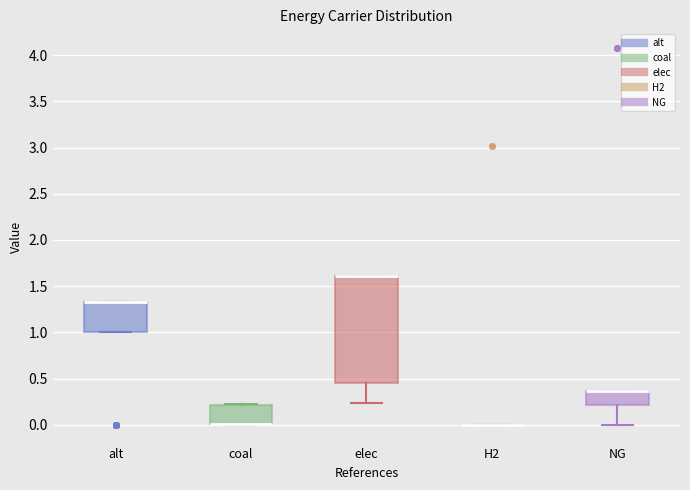

Reading left to right, transcribe this box plot: for each box, give where its median line is, the range the box spans, and where its two whiskers end, as read against the y-axis. The values are not printed on the chart, so give them approximately, as read against the axis.

alt: median 1.35 (drawn on the box's upper edge), box 1.00 to 1.35, whiskers 1.00 to 1.35
coal: median 0.00 (drawn on the box's lower edge), box 0.00 to 0.20, whiskers 0.00 to 0.20
elec: median 1.60 (drawn on the box's upper edge), box 0.45 to 1.60, whiskers 0.25 to 1.60
H2: box collapsed to a line at 0.00, whiskers 0.00 to 0.00
NG: median 0.35 (drawn on the box's upper edge), box 0.20 to 0.35, whiskers 0.00 to 0.35